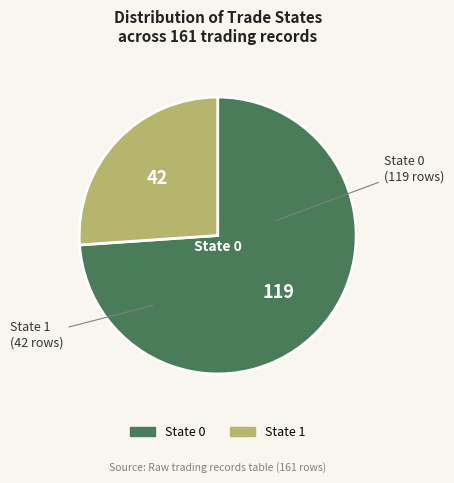

What is the smallest slice in the pie chart?

State 1